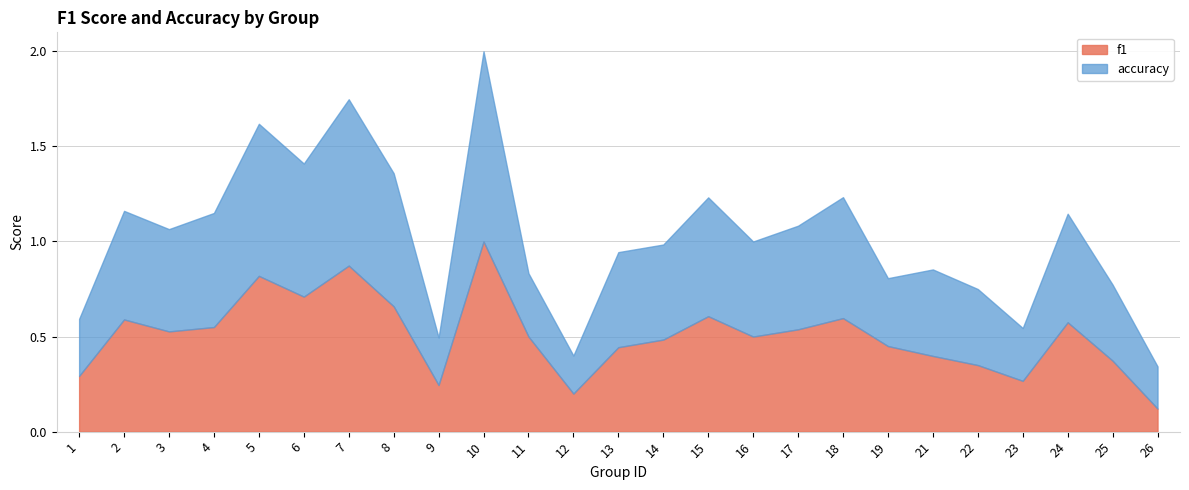

Is it true that accuracy equals 0.5 at 13?

True